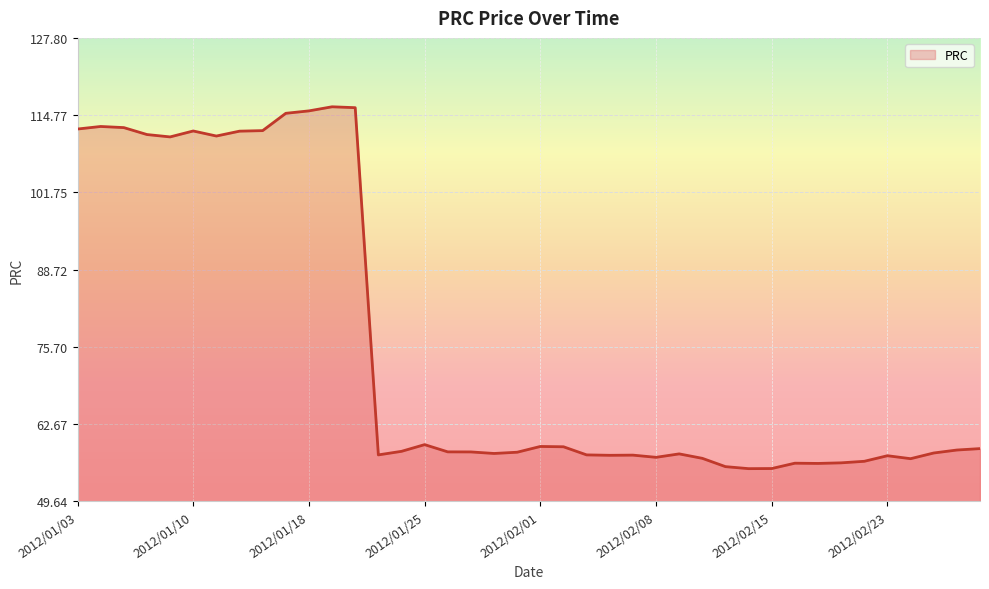

How many lines are shown in the chart?

1